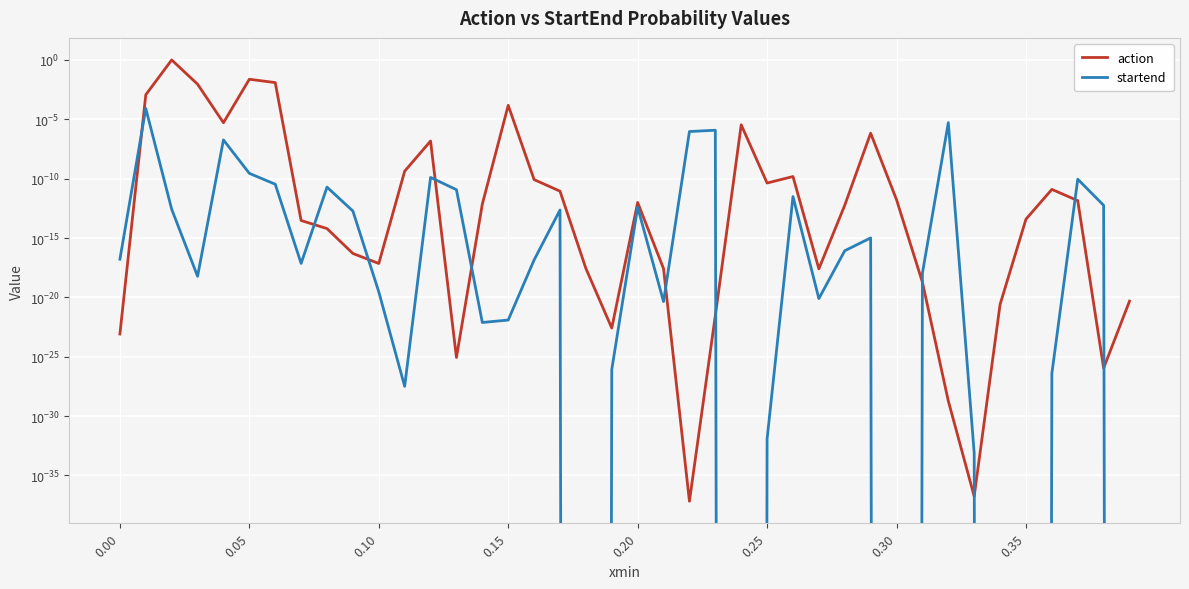

In action, how many points are lower than both neighbors (excluding endpoints)?

9